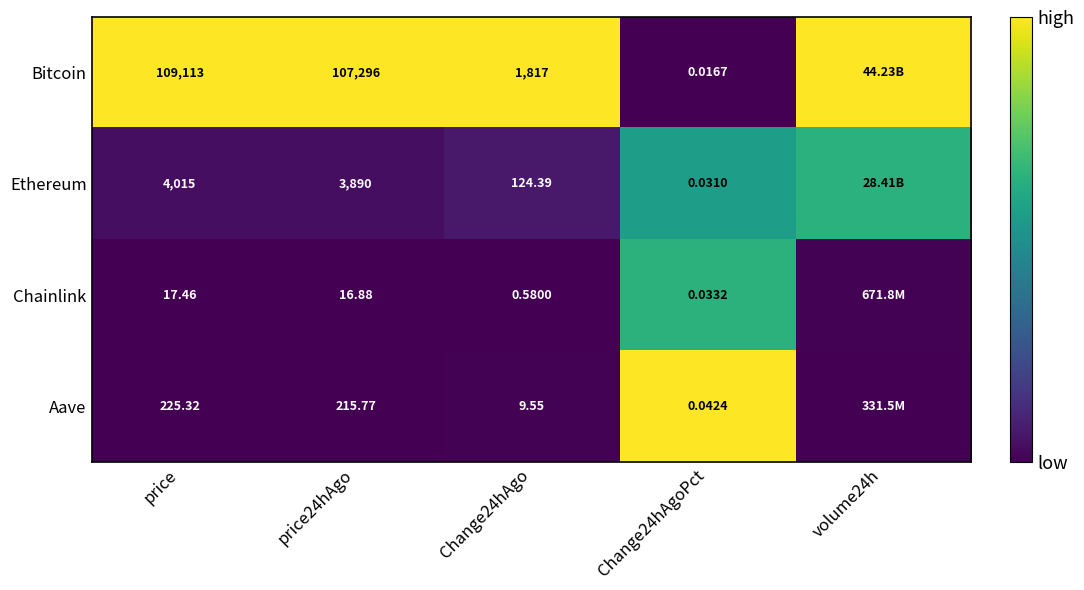

How many series are shown in this chart?

4